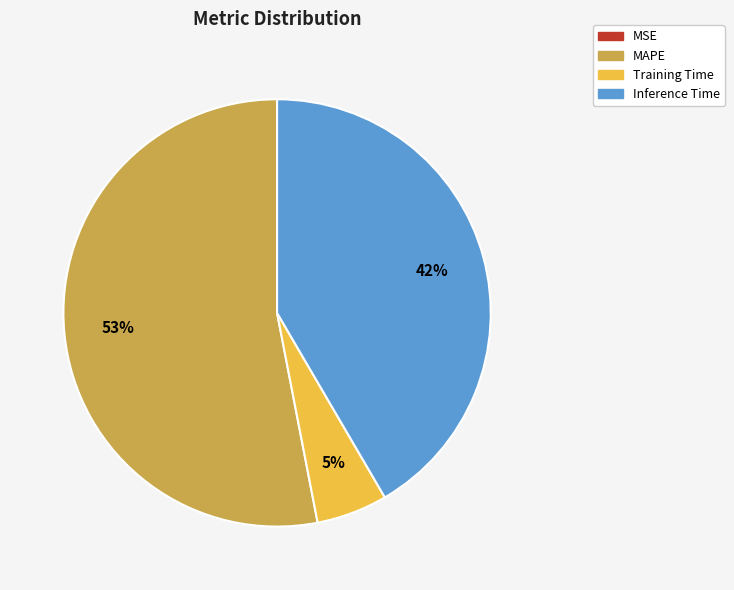

True or false: MAPE accounts for 53% of the total.

True